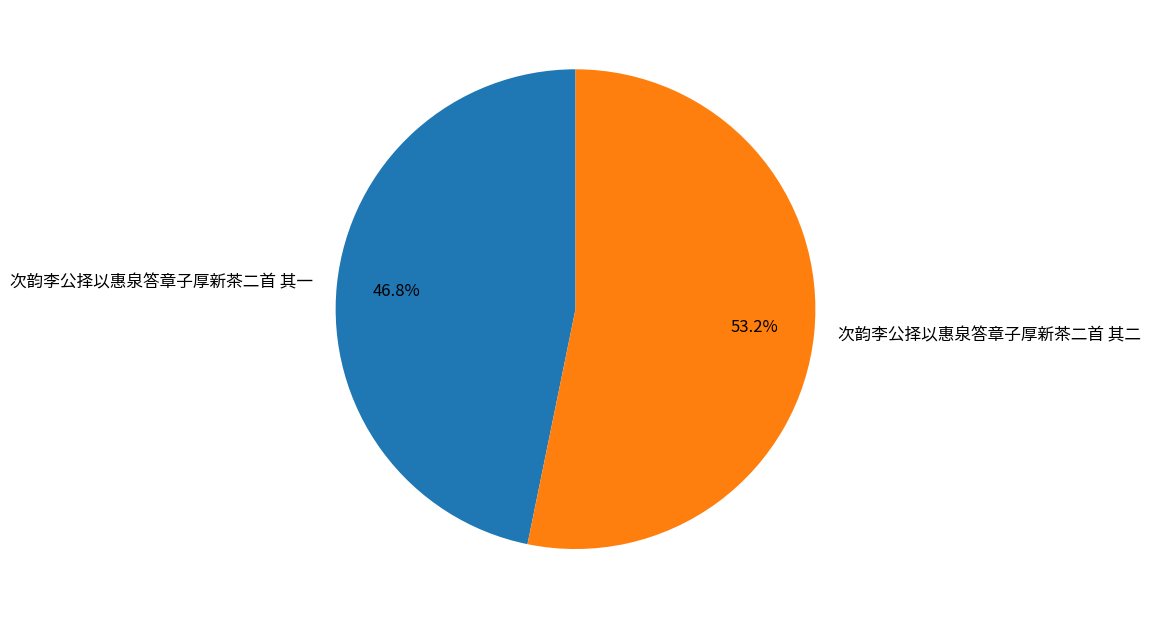

Rank the categories by value from highest to lowest.

次韵李公择以惠泉答章子厚新茶二首 其二, 次韵李公择以惠泉答章子厚新茶二首 其一